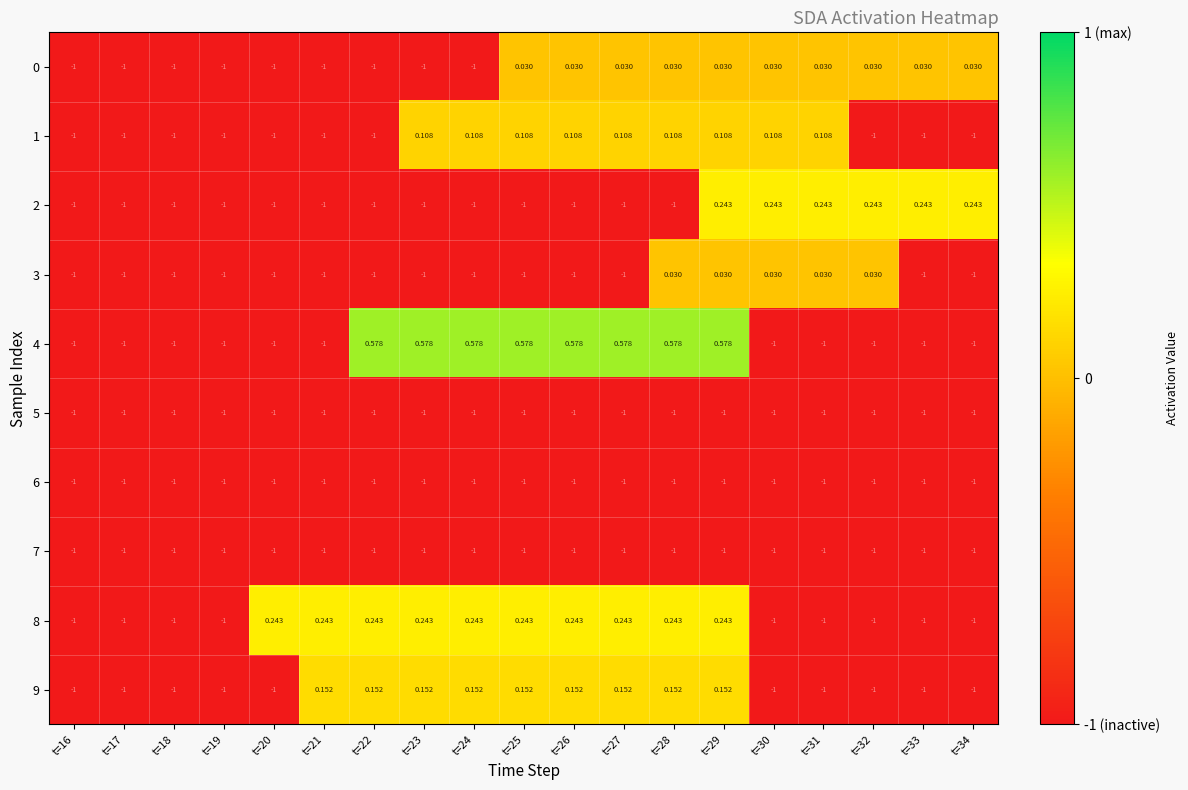

At which category is the sum across all series the highest?

t=29